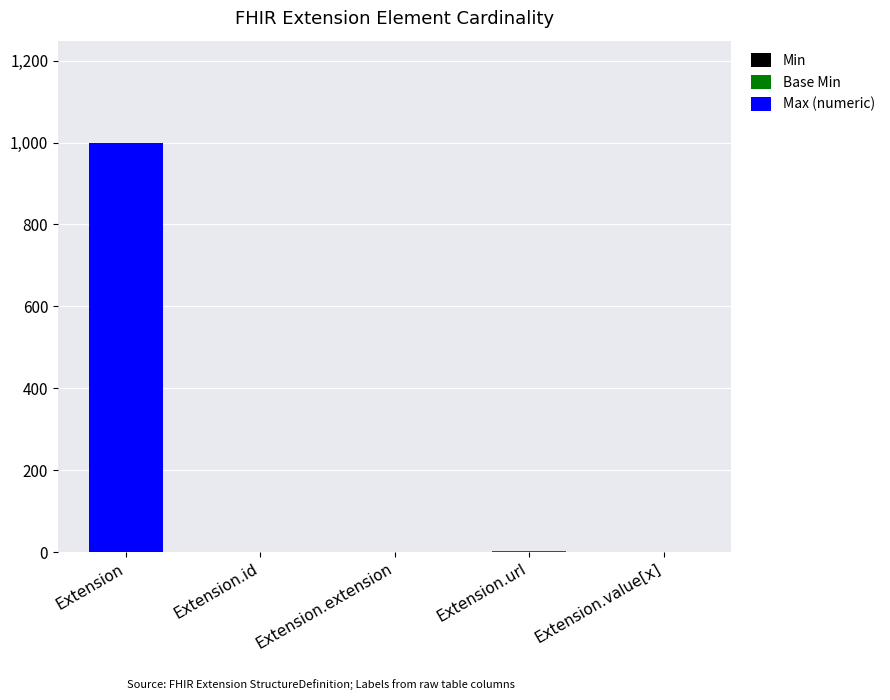

What is the total value across all series at Extension?

999